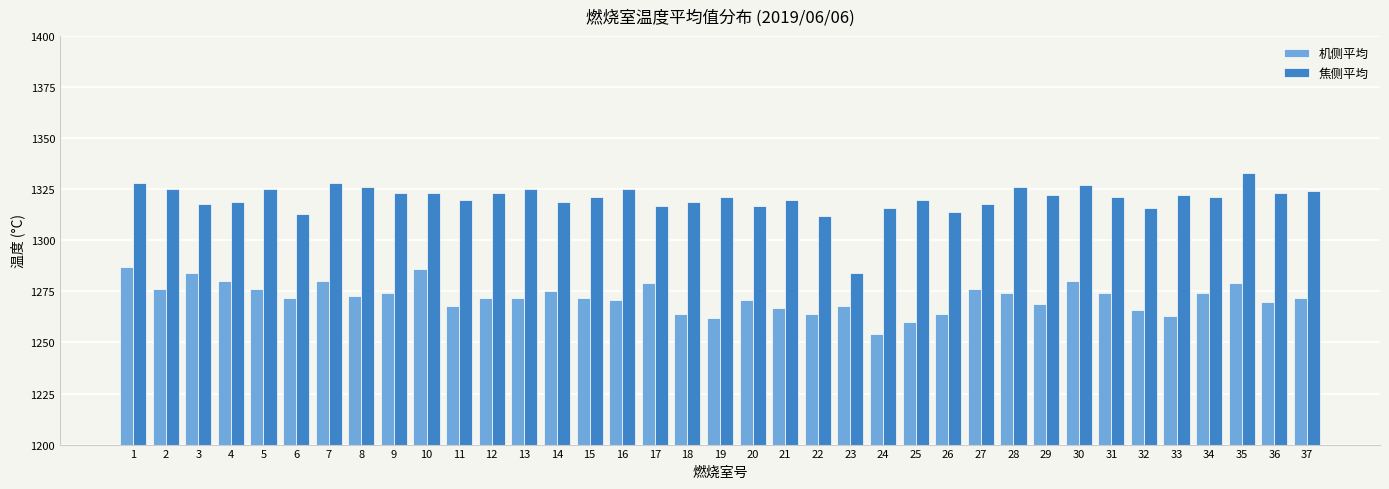

What is the sum of the 机侧平均 values at 37 and 36?

2542